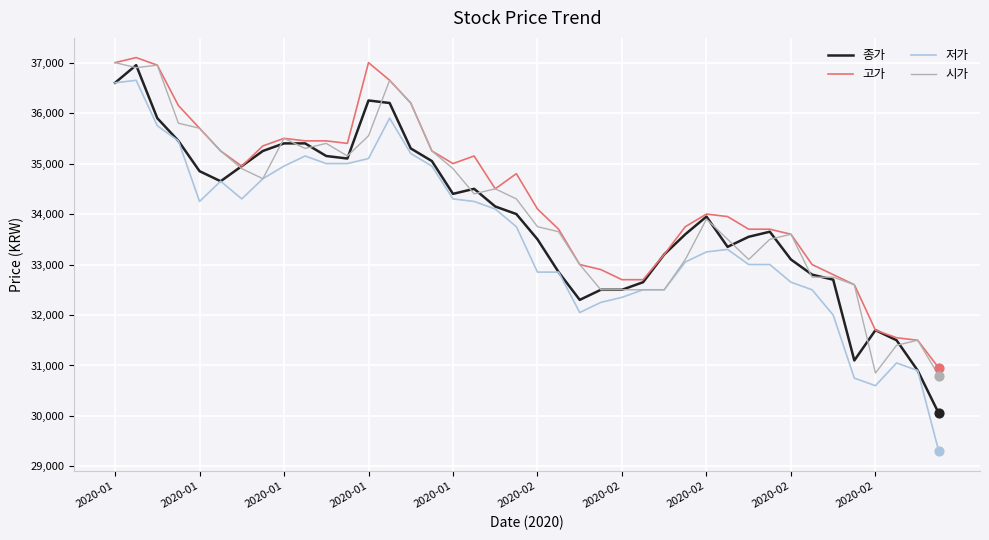

Which series has the widest spread of values?

저가